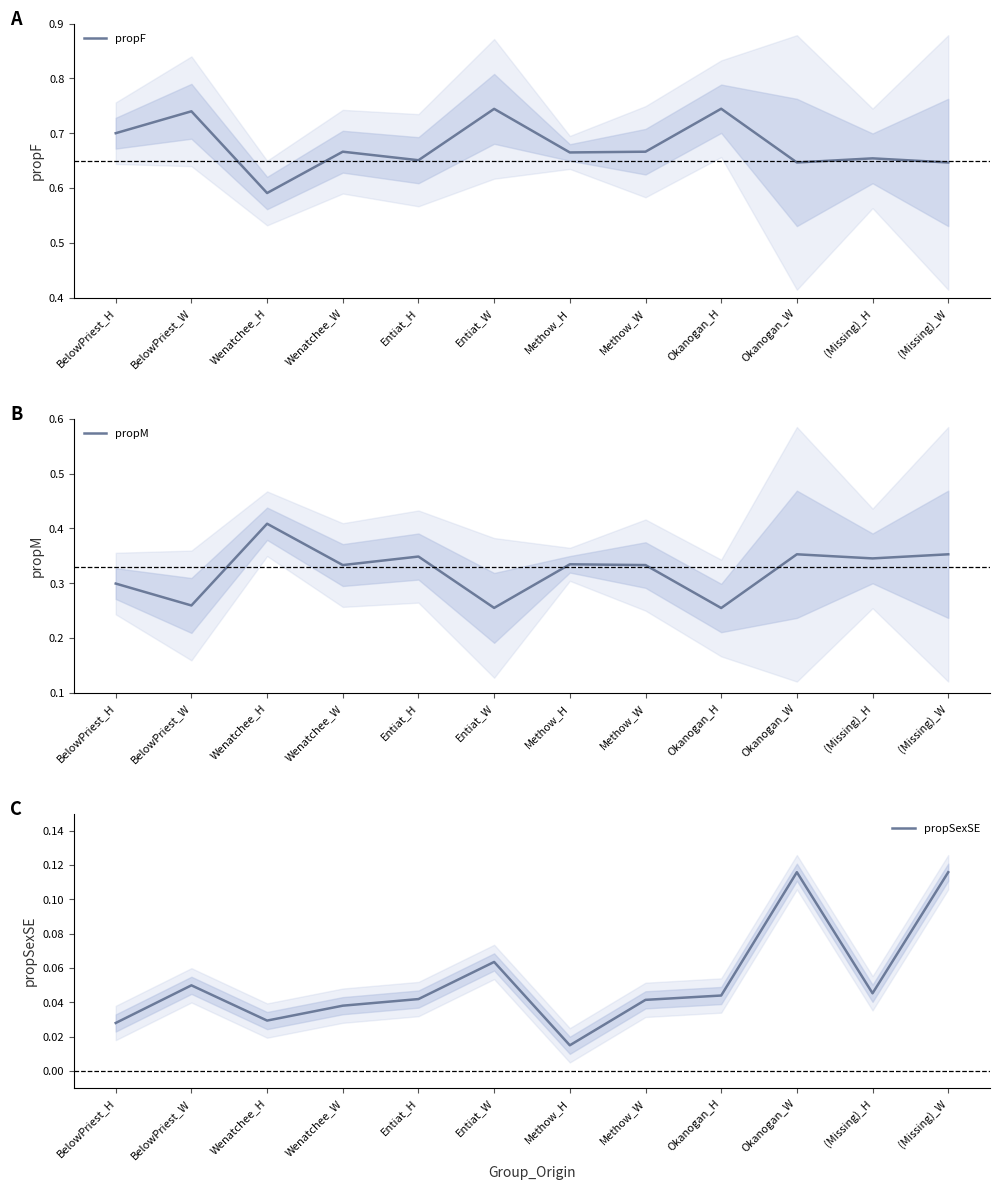

What is the label of the 1st point from the left?

BelowPriest_H